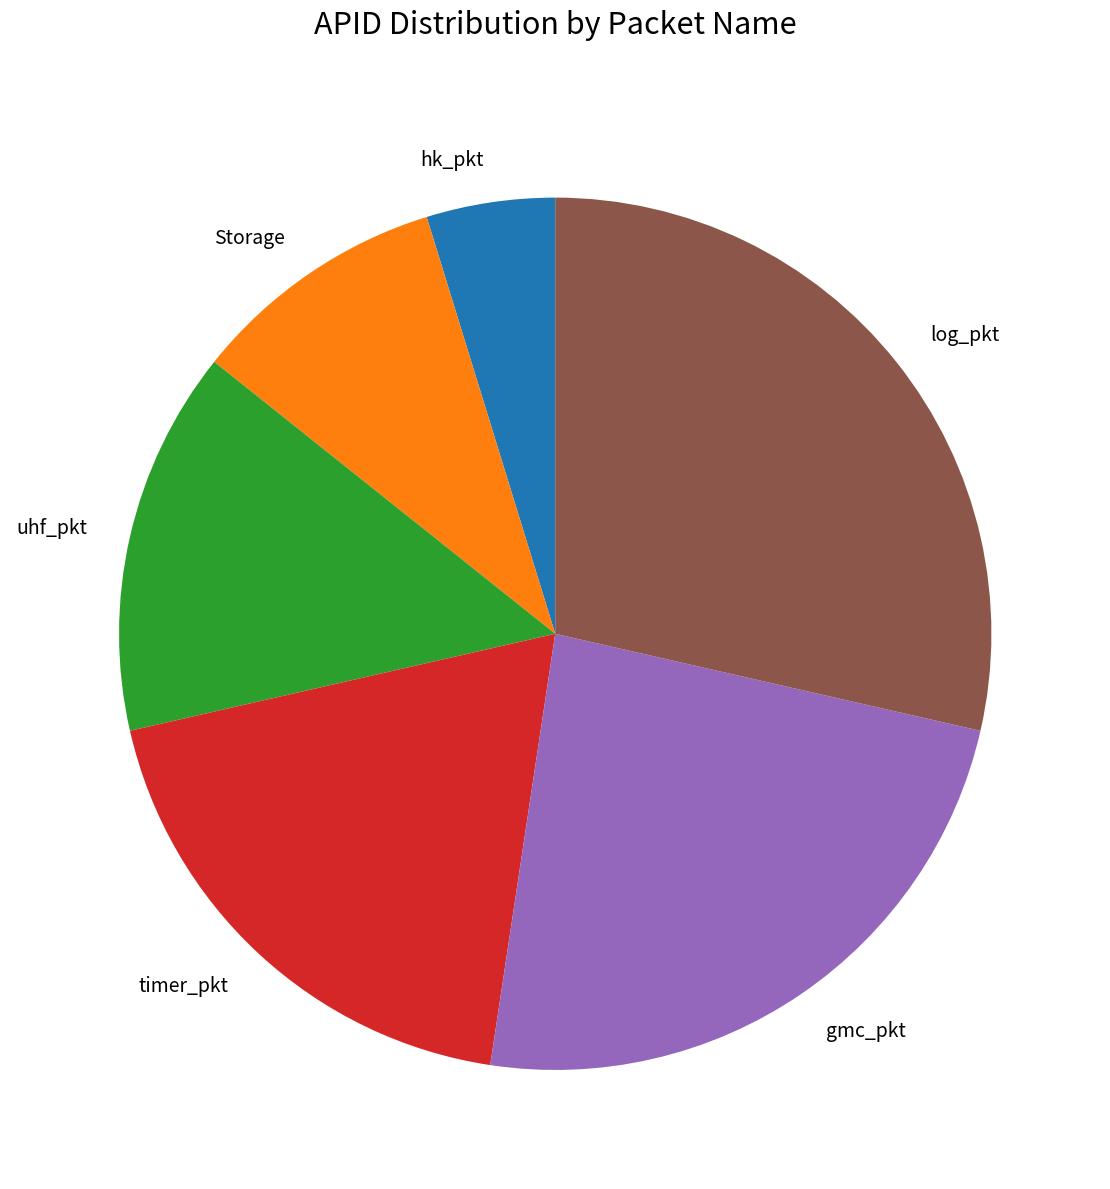

How many slices are in this pie chart?

6